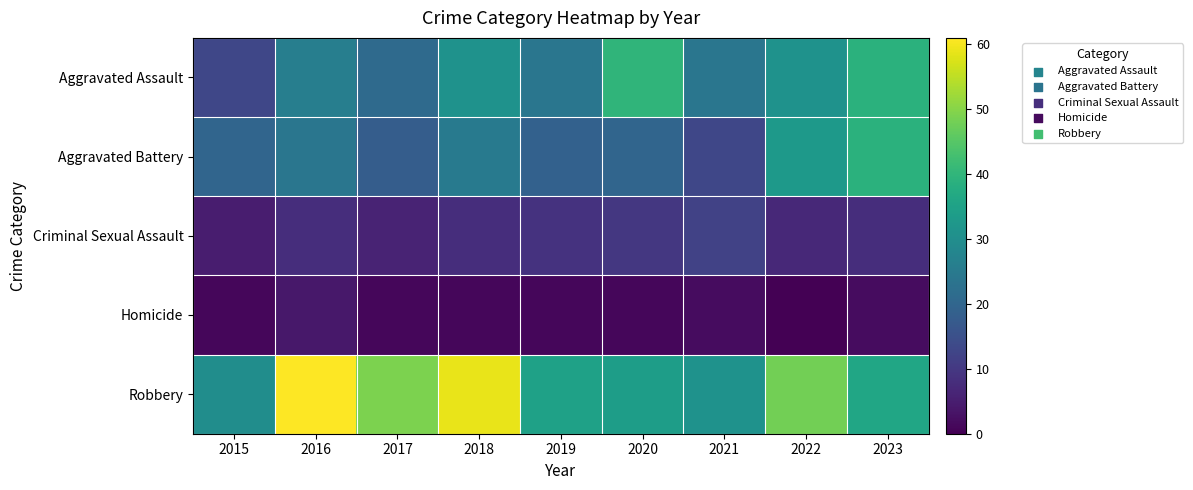

At 2021, list the series in order from smallest to largest.

Homicide, Criminal Sexual Assault, Aggravated Battery, Aggravated Assault, Robbery